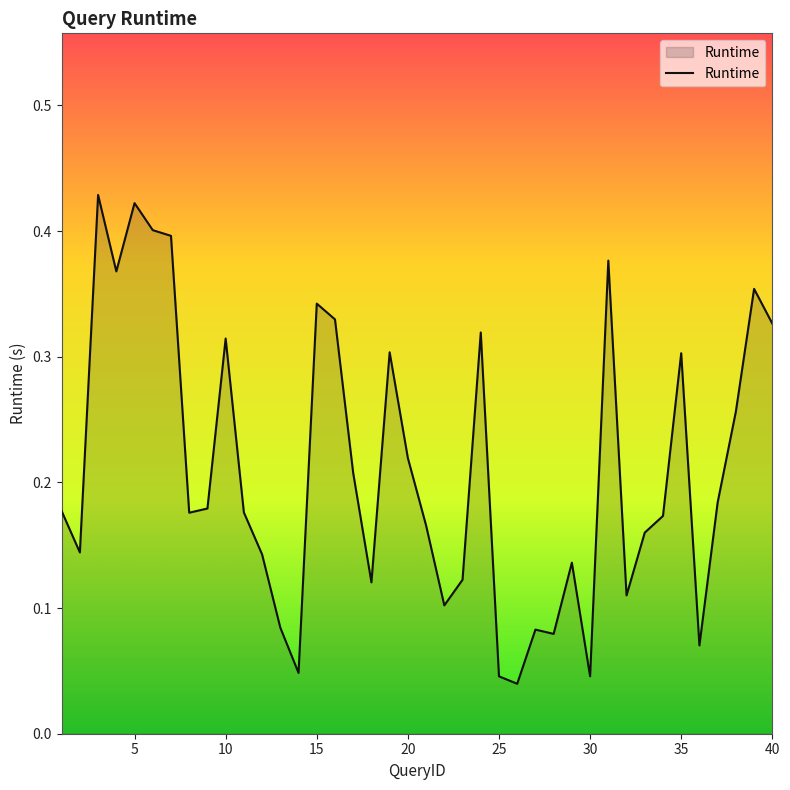

True or false: there are more than 2 points higher than both neighbors.

True